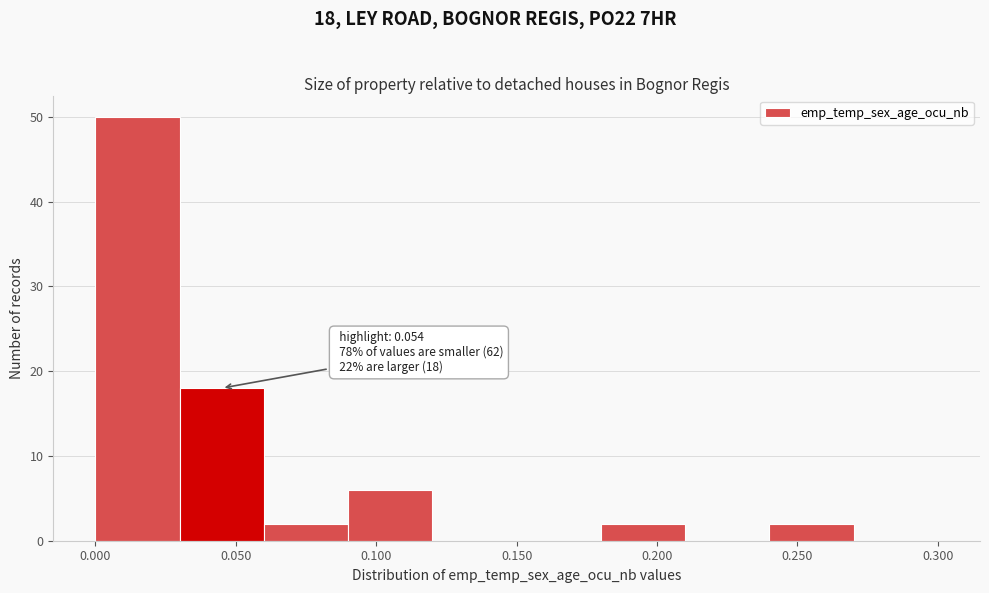

Over which range of the x-axis is the bar tallest?

0.00 to 0.03